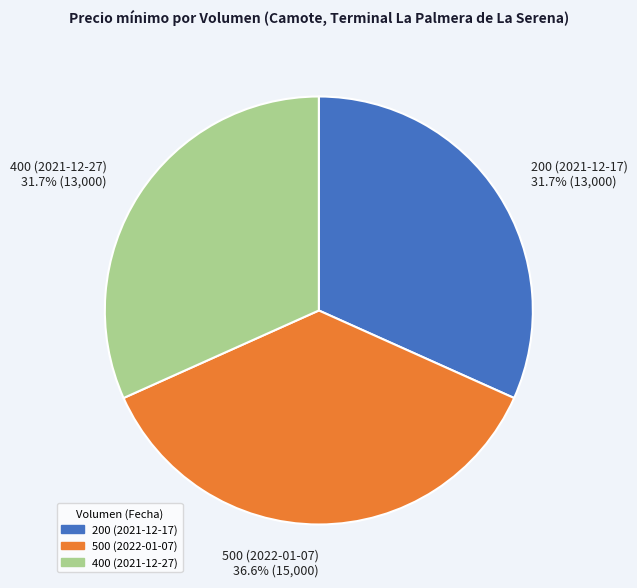

Is 400 (2021-12-27) the majority of the pie?

No